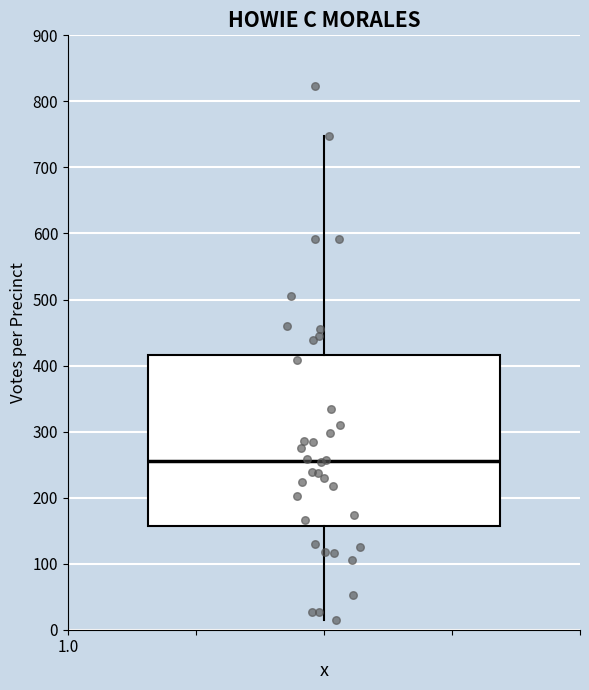

Read this box plot against the y-axis: the position of the median line, the range covered by the box, and the ends of both whiskers. The values are not printed on the chart, so give them approximately, as read against the axis.

median 260, box 160 to 420, whiskers 20 to 750